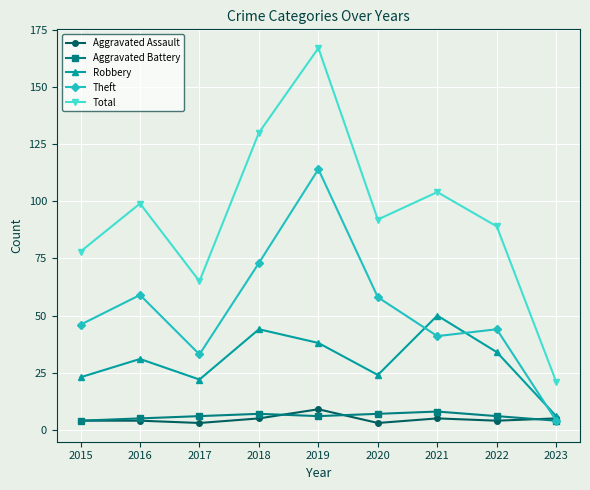

What is the approximate value of Aggravated Assault at 2022?

4